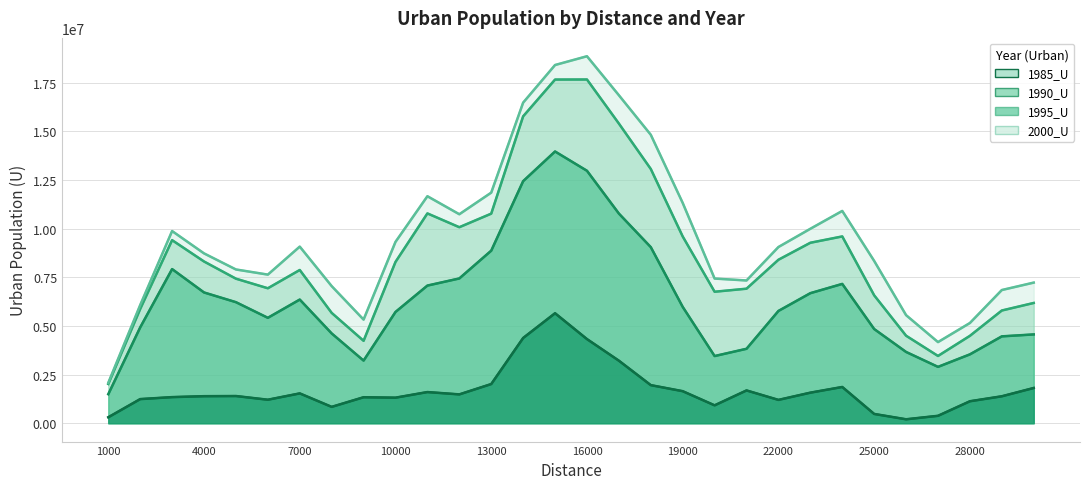

True or false: 1985_U line and 2000_U line cross at least once.

False